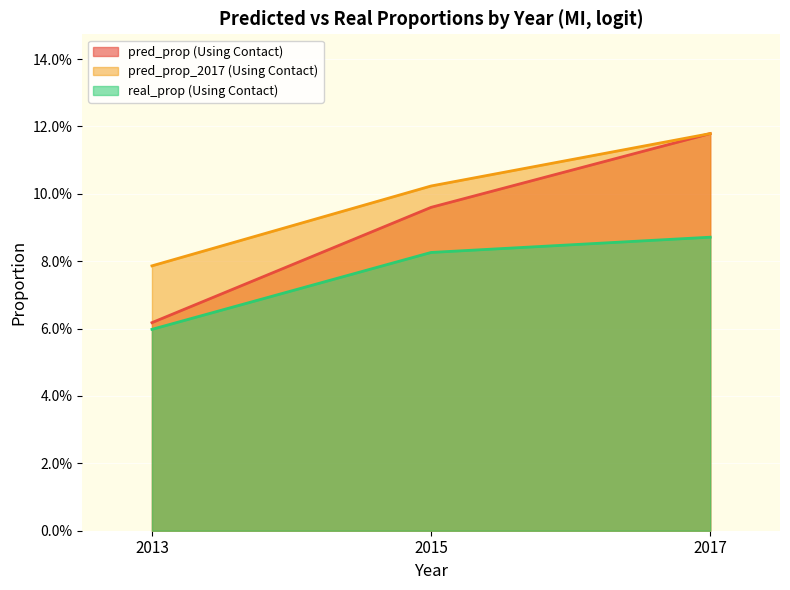

True or false: pred_prop_2017 (Using Contact) has a value of 0.2 at 2017.

False